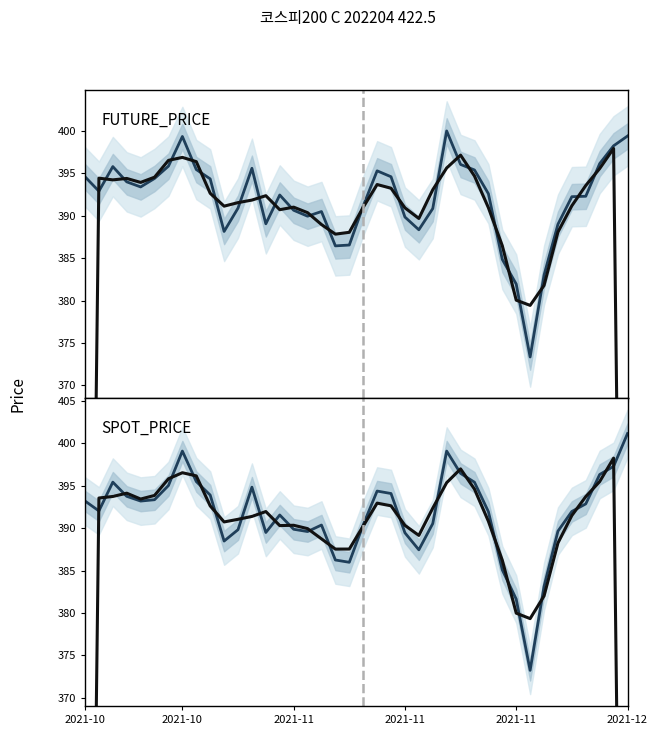

At which category does SPOT_PRICE median reach its first local valley?

2021-10